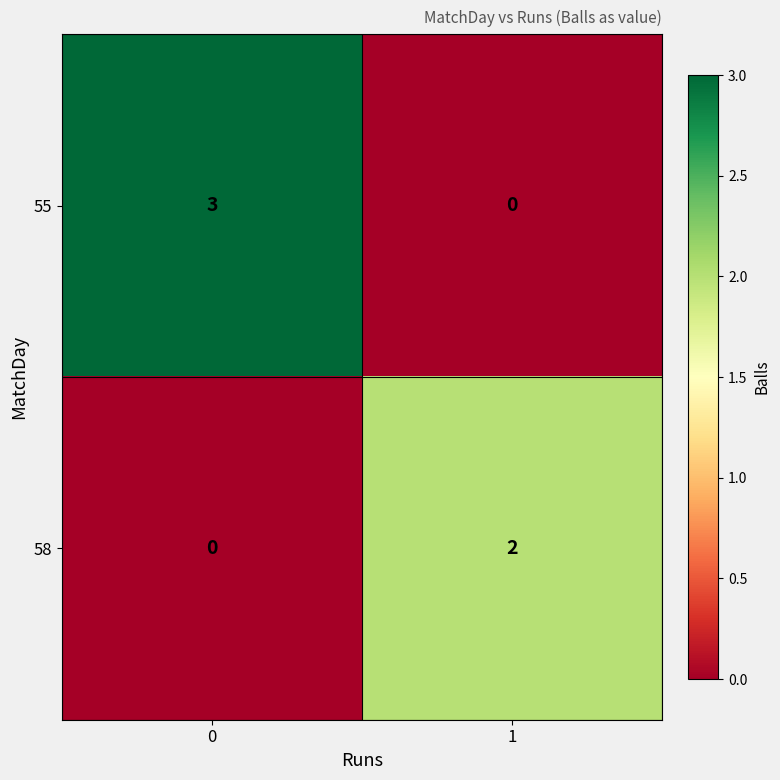

Rank the series at 0 from highest to lowest value.

55, 58